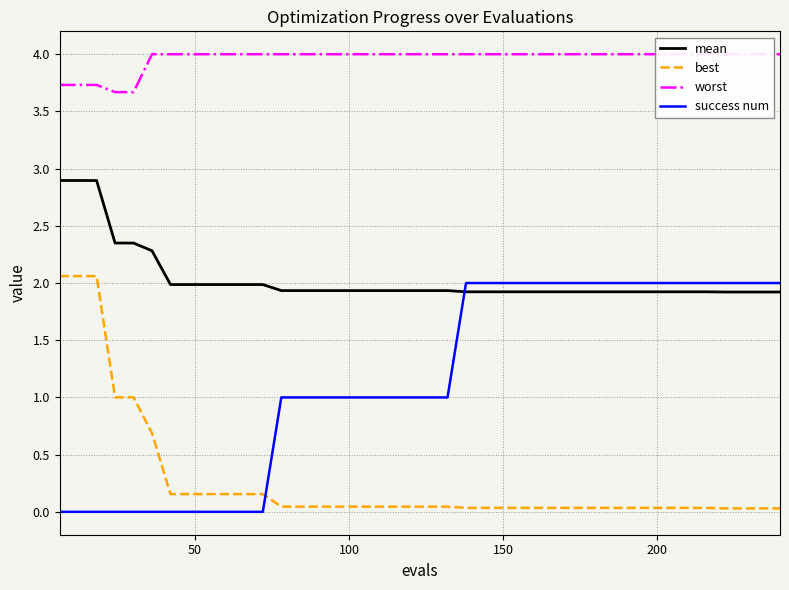

What is the highest value of the success num series?

2.0